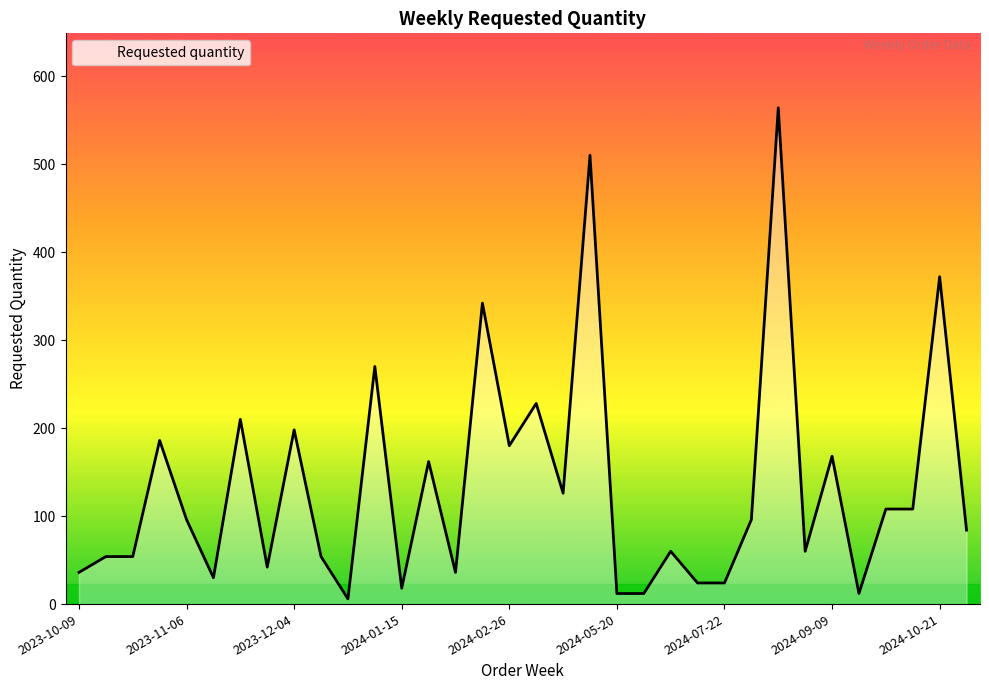

What is the difference between the maximum and minimum values?

558